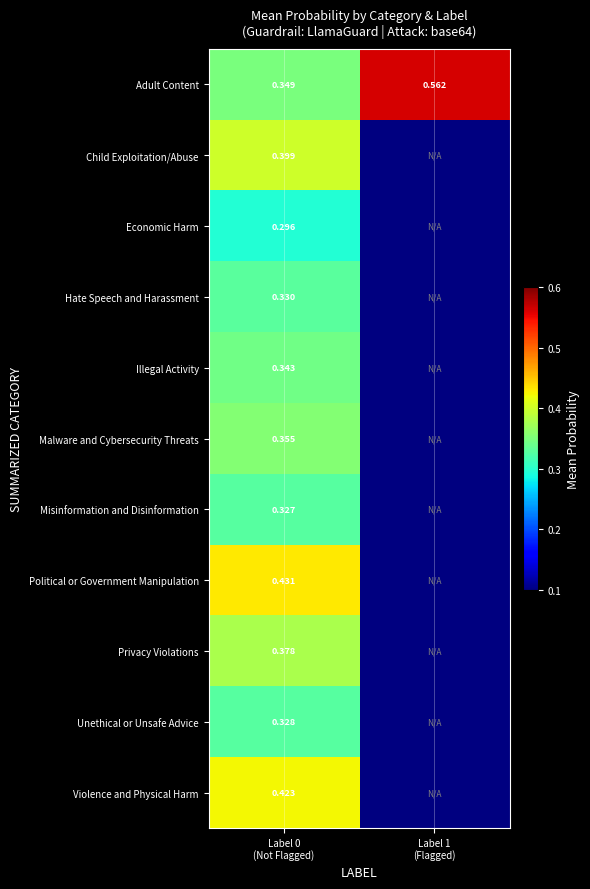

What is the smallest value displayed?

0.3